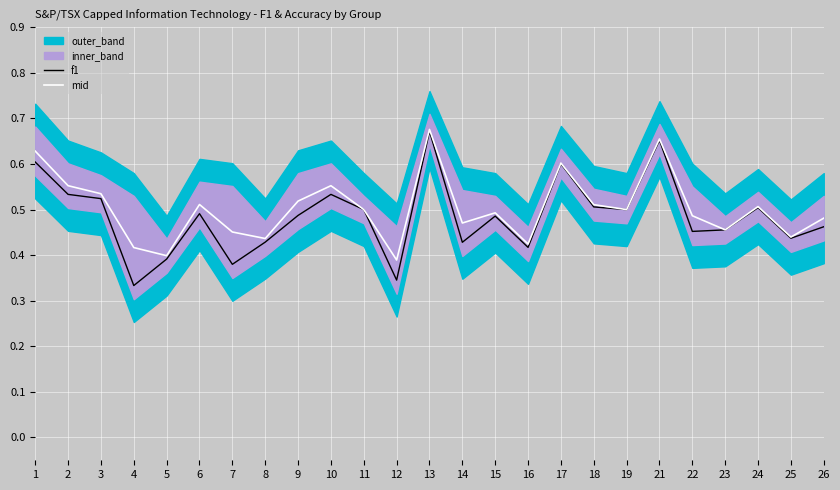

Reading right to left, what are all the values shown in this chart?

f1: 0.5	0.4	0.5	0.5	0.5	0.7	0.5	0.5	0.6	0.4	0.5	0.4	0.7	0.3	0.5	0.5	0.5	0.4	0.4	0.5	0.4	0.3	0.5	0.5	0.6
mid: 0.5	0.4	0.5	0.5	0.5	0.7	0.5	0.5	0.6	0.4	0.5	0.5	0.7	0.4	0.5	0.6	0.5	0.4	0.5	0.5	0.4	0.4	0.5	0.6	0.6